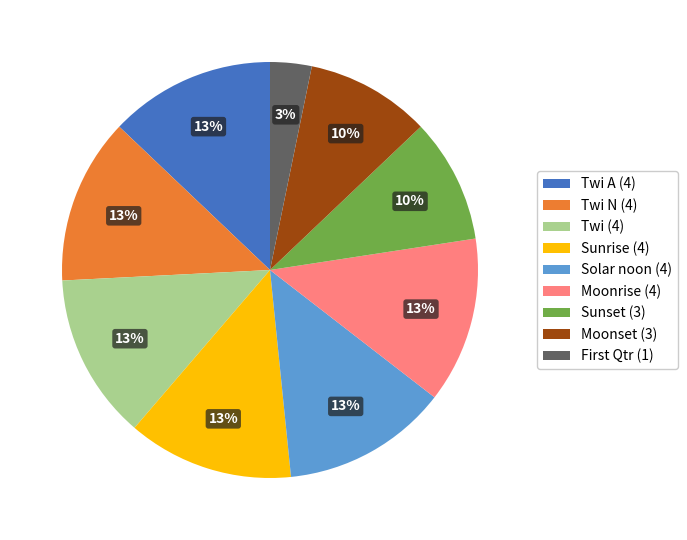

What percentage is the Twi N (4) slice, to the nearest percent?

13%